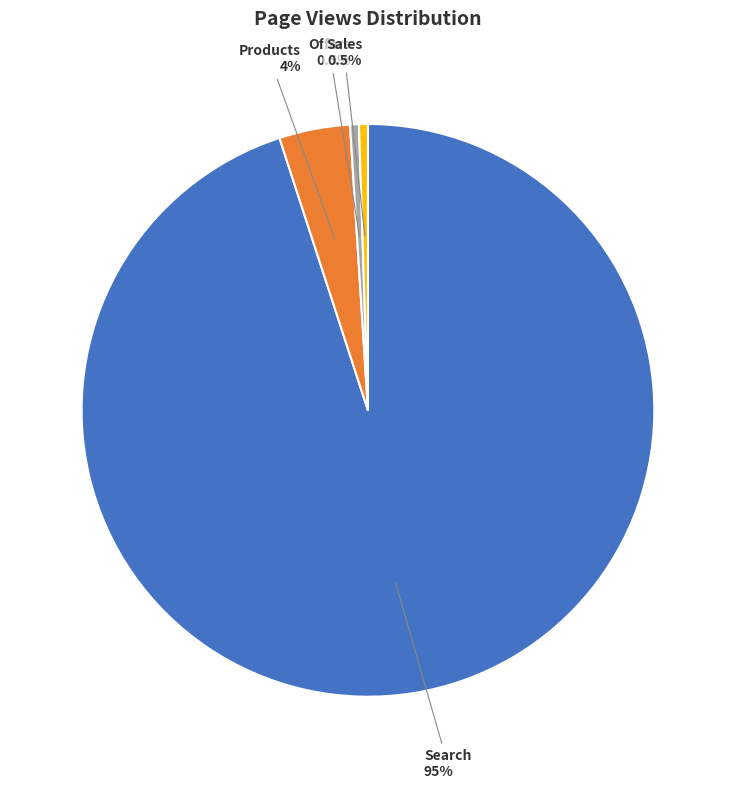

How many segments does this pie chart have?

4